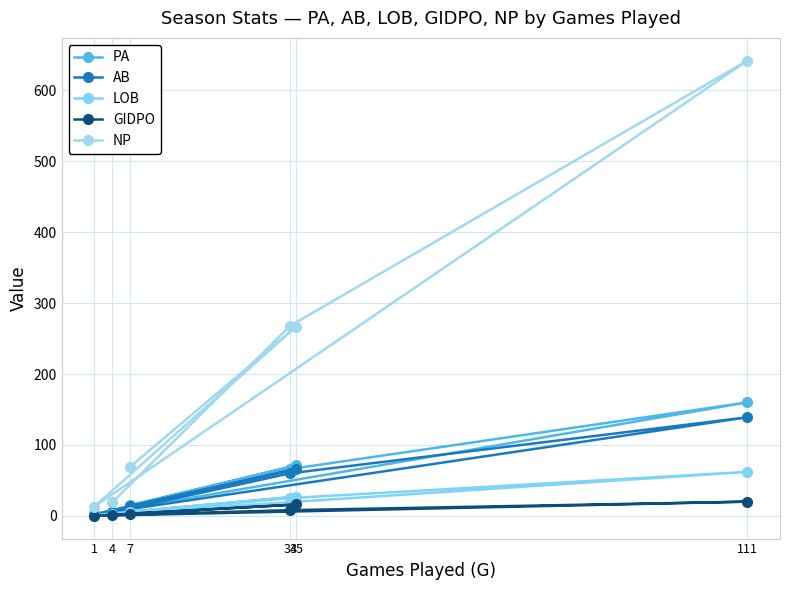

At which label does GIDPO reach its minimum?

1